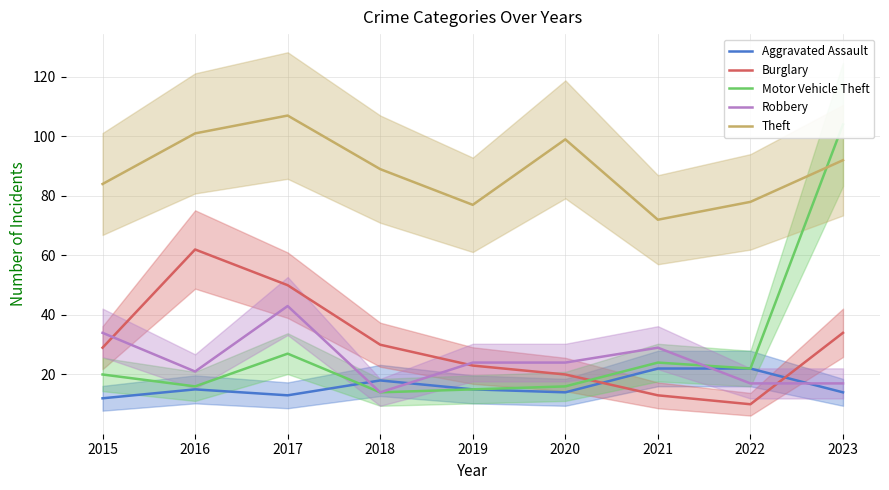

At how many categories does at least one series exceed 84?

5